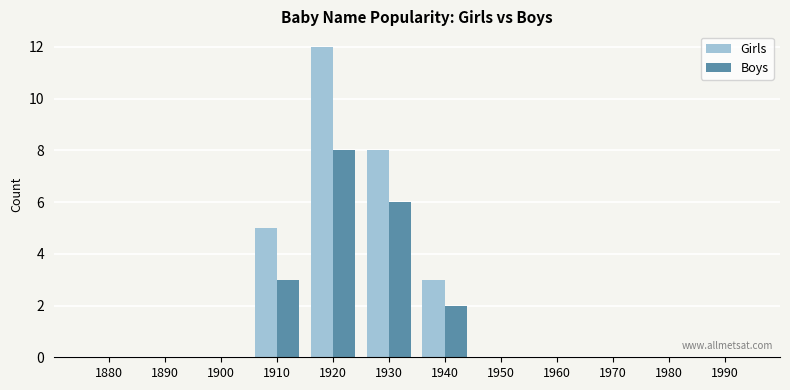

Between 1910 and 1950, which series saw the biggest shift?

Girls